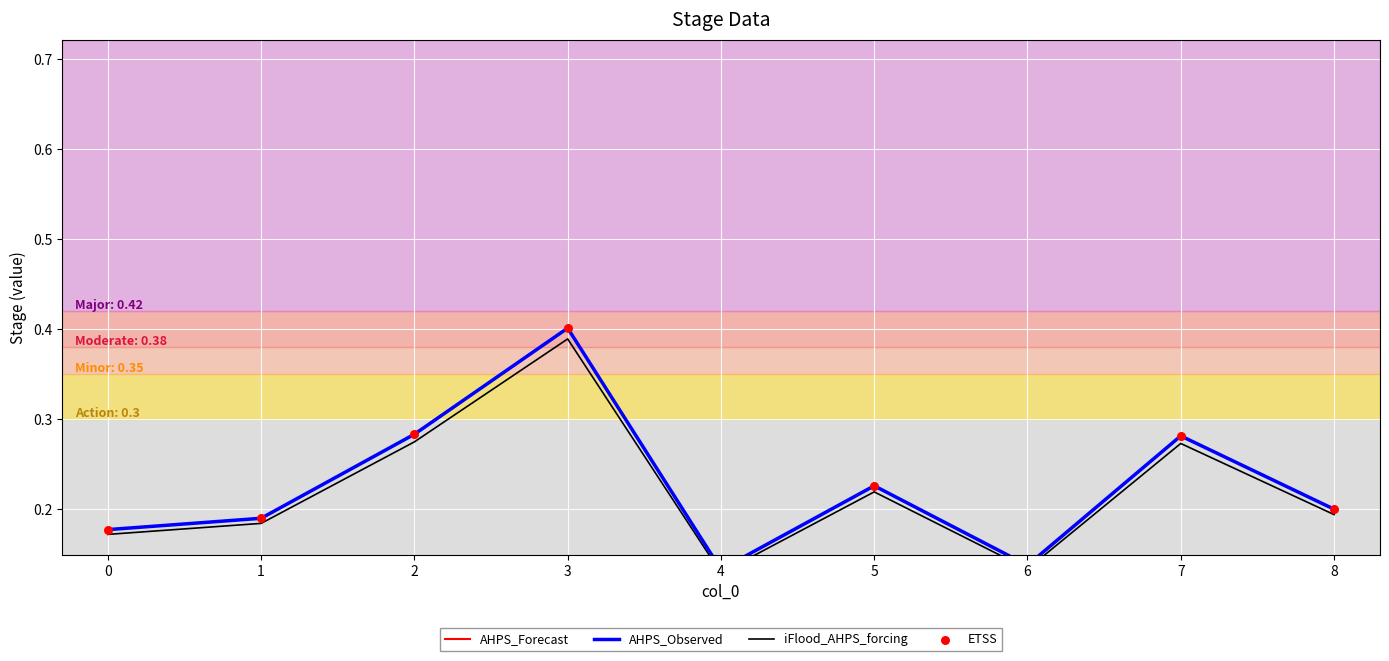

Between 4 and 3, which is larger?

3